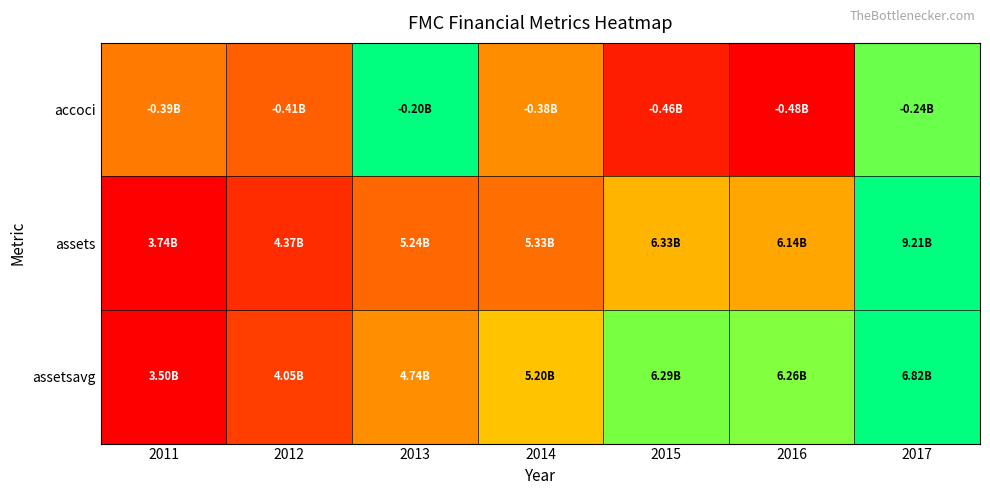

How many data points does each series have?

7